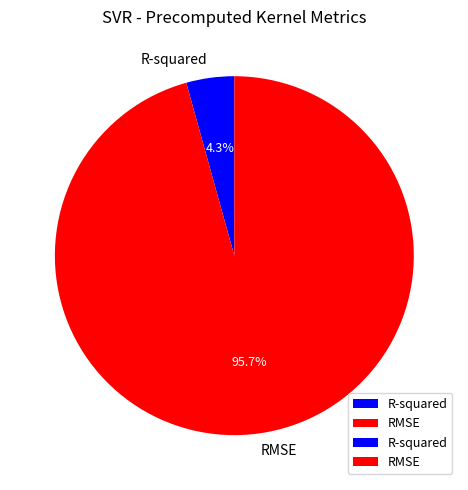

Is R-squared the majority of the pie?

No